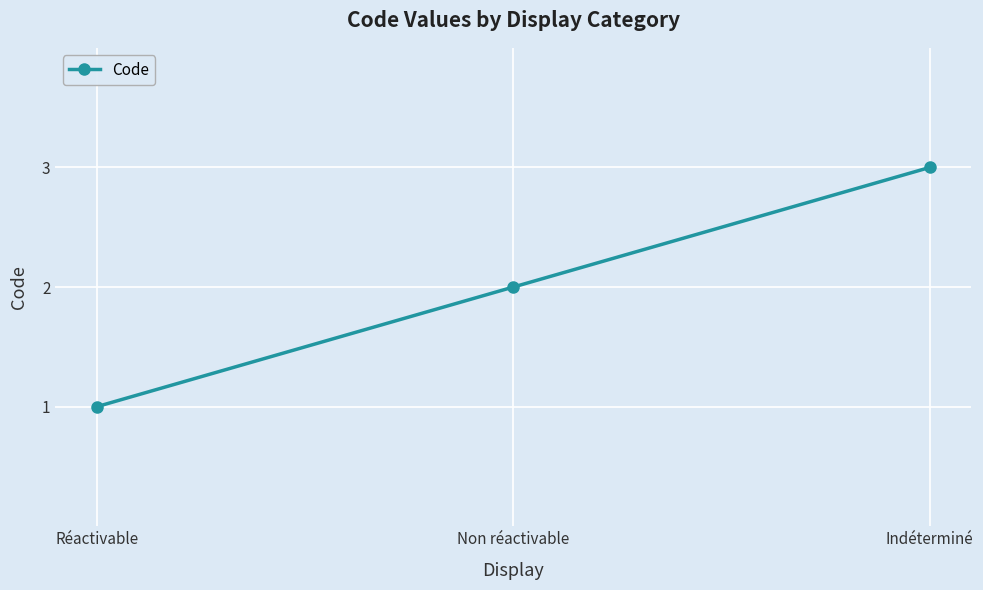

What position from the left is Non réactivable?

2